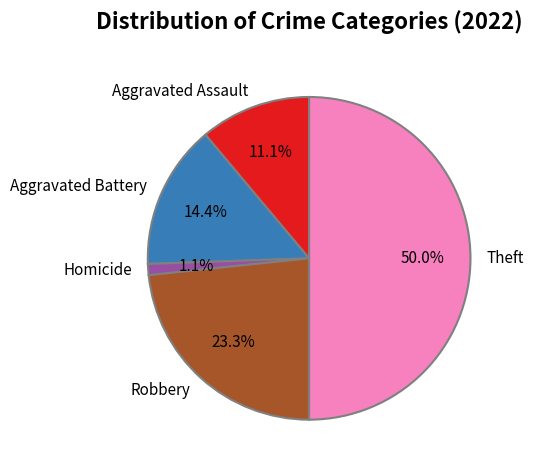

Is it true that Aggravated Assault is 5% of the pie?

False